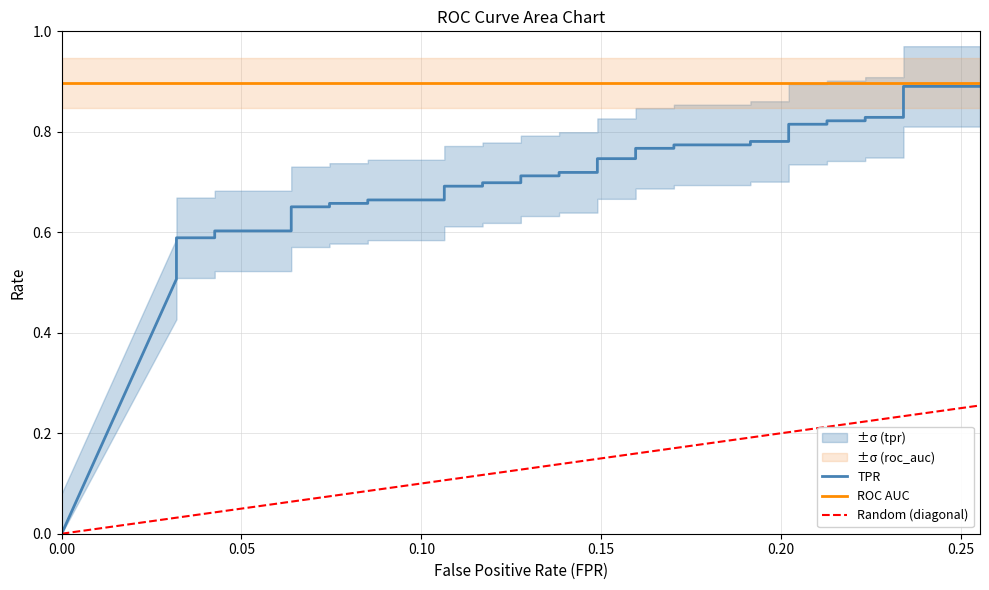

The fpr series shows 0.2 at 21. True or false?

False